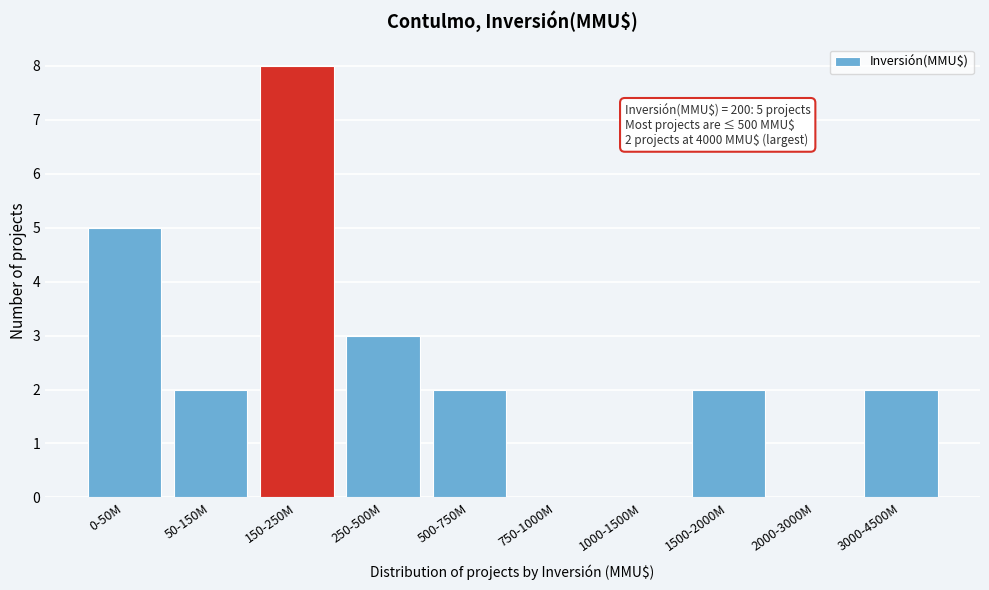

Reading left to right, transcribe all the data shown in this chart.

0-50M=5	50-150M=2	150-250M=8	250-500M=3	500-750M=2	750-1000M=0	1000-1500M=0	1500-2000M=2	2000-3000M=0	3000-4500M=2